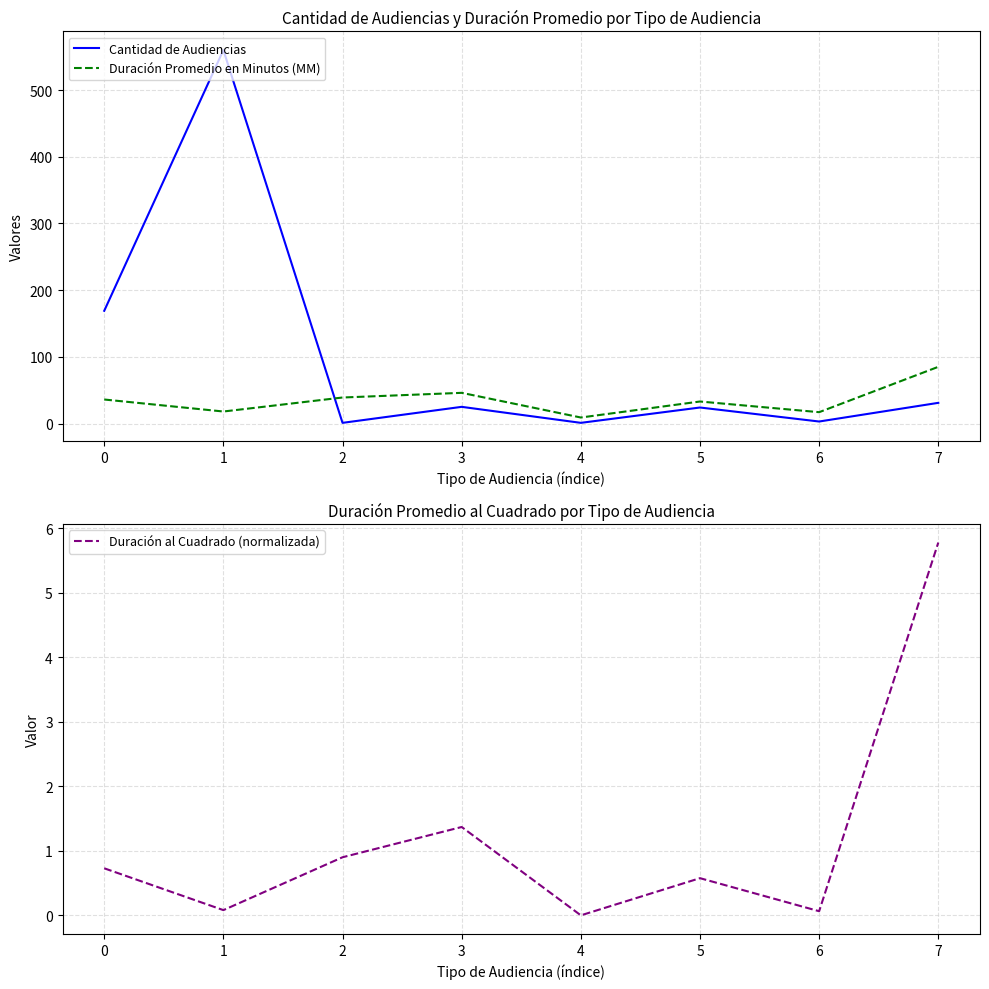

What is the sum of all Duración Promedio en Minutos (MM) values?

283